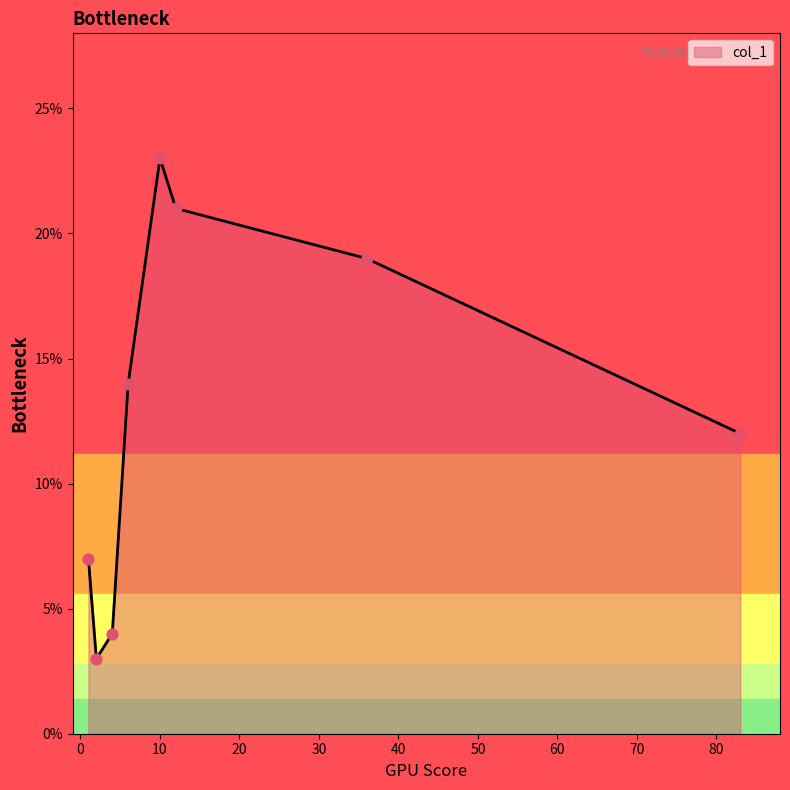

What is the average value?

13